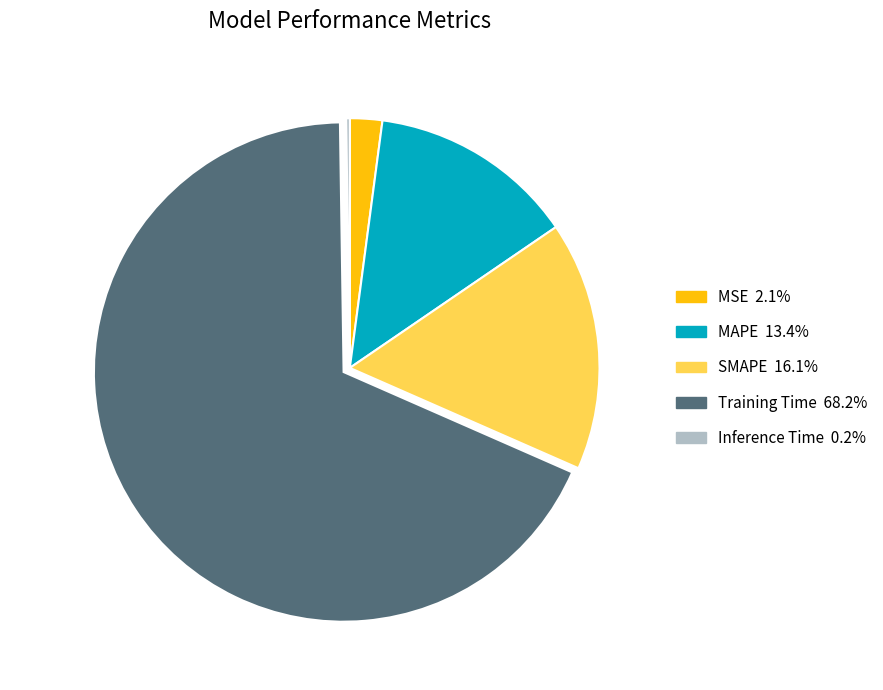

Is it true that MAPE is 13% of the pie?

True